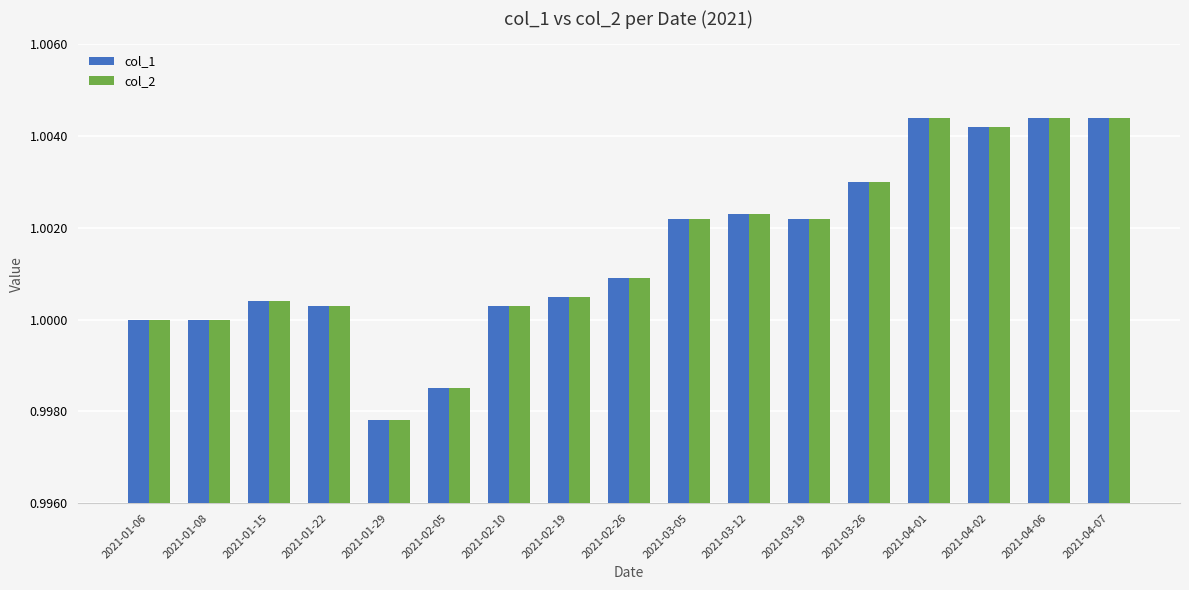

What position from the left is 2021-01-06?

1